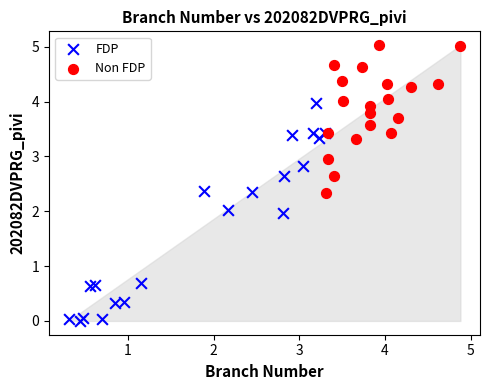

Which series has the widest spread of Y values?

FDP